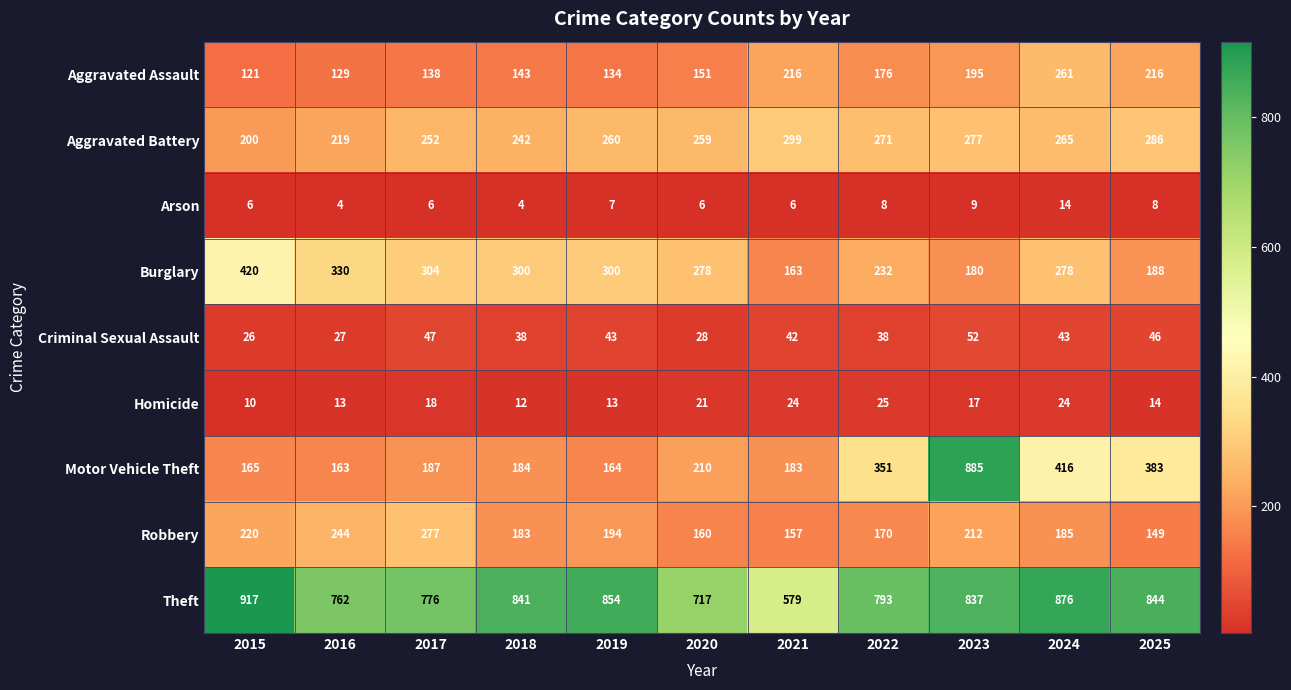

Is it true that Burglary equals 508 at 2019?

False